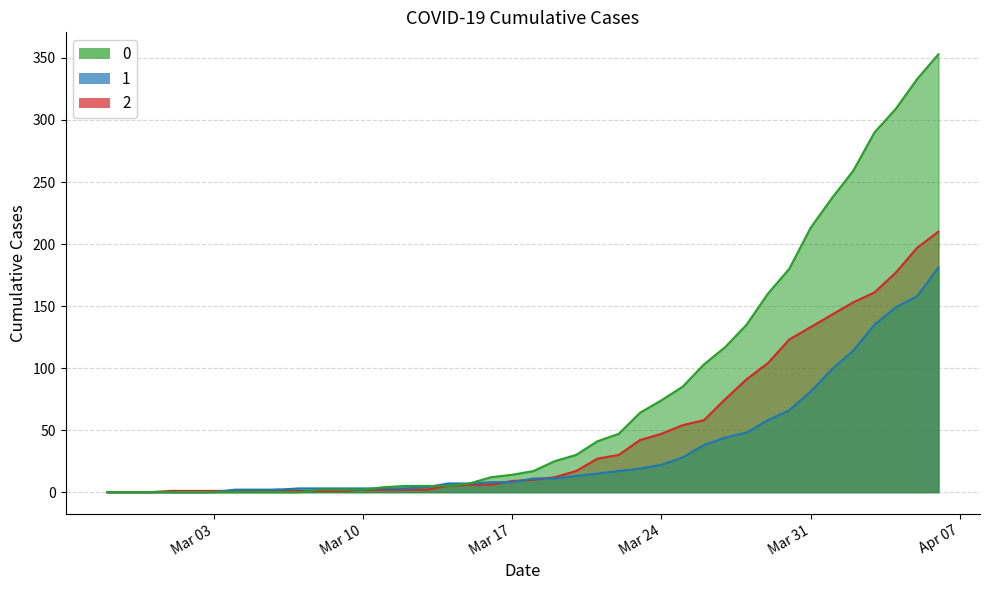

How many times do 1 and 2 cross each other?

4